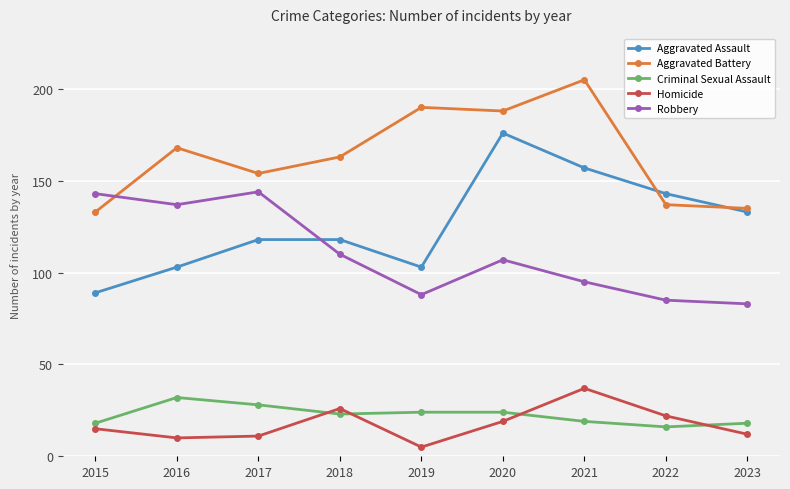

True or false: Aggravated Battery has more than 1 points higher than both neighbors.

True